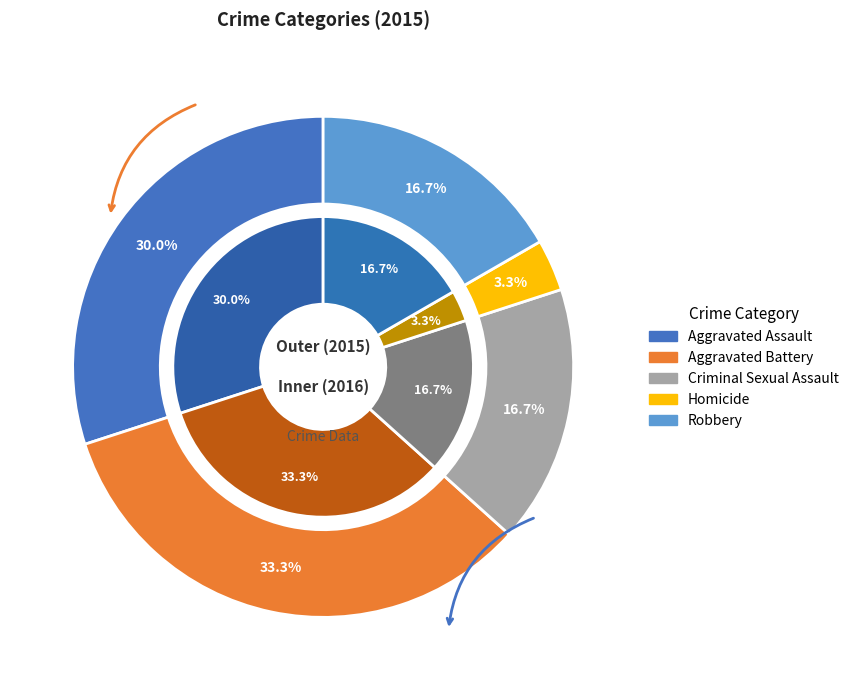

To the nearest percent, what percentage of the pie is Homicide?

3%